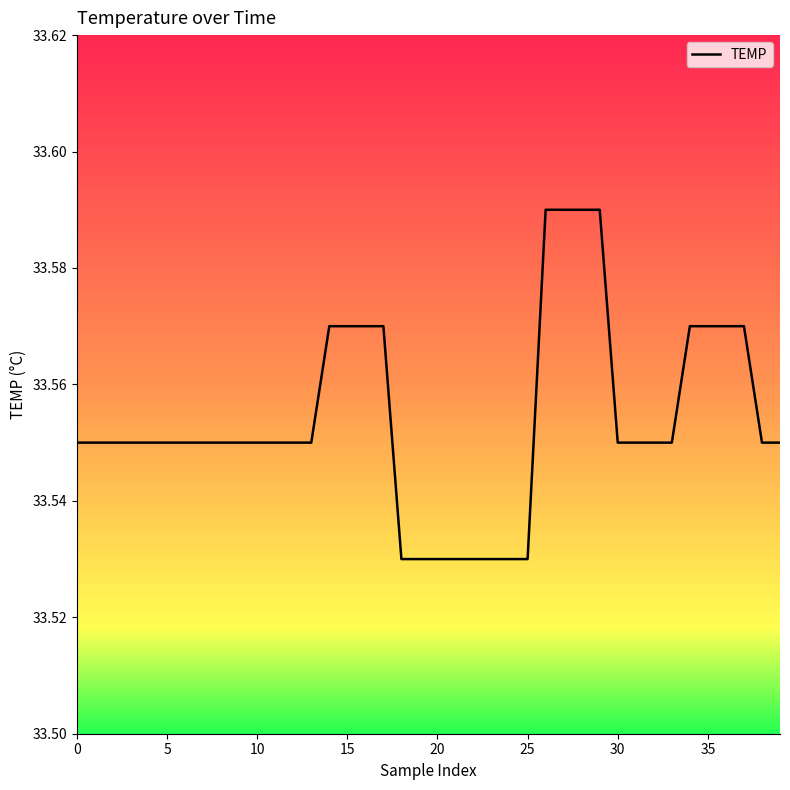

What is the greatest value displayed?

33.6